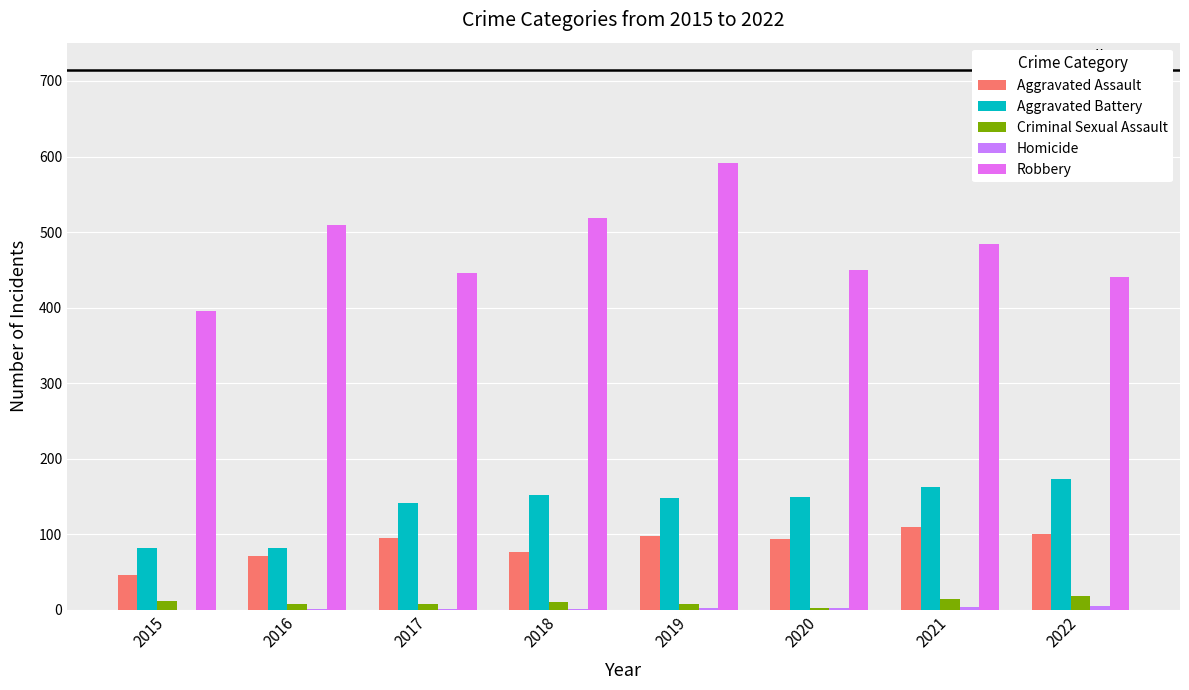

How many distinct data groups are displayed?

5